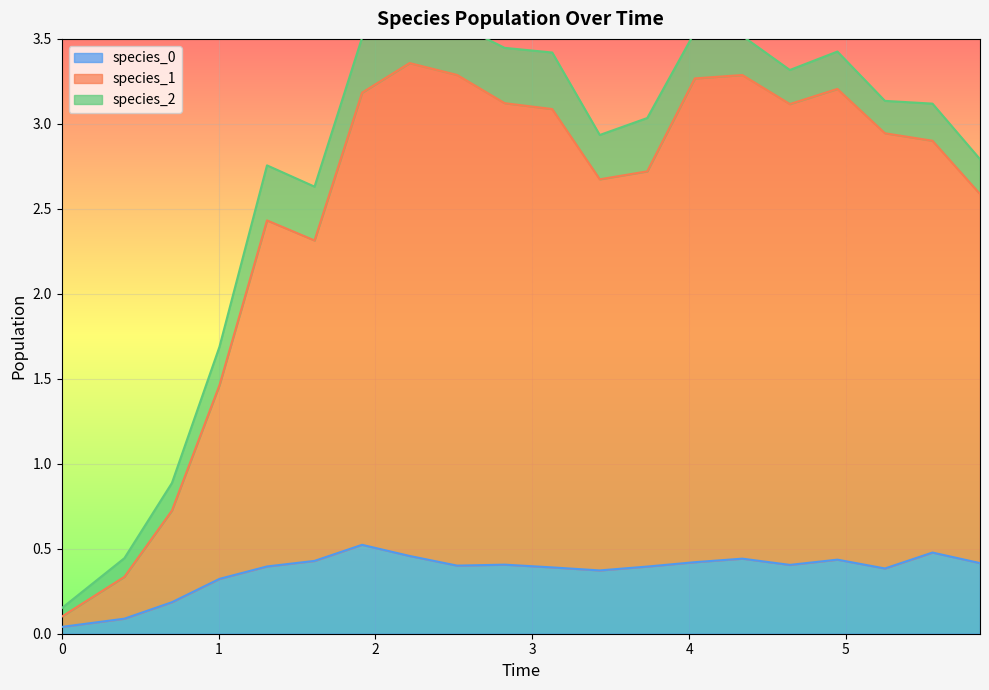

Is the value of species_1 at 5 greater than the value of species_0 at 3?

Yes